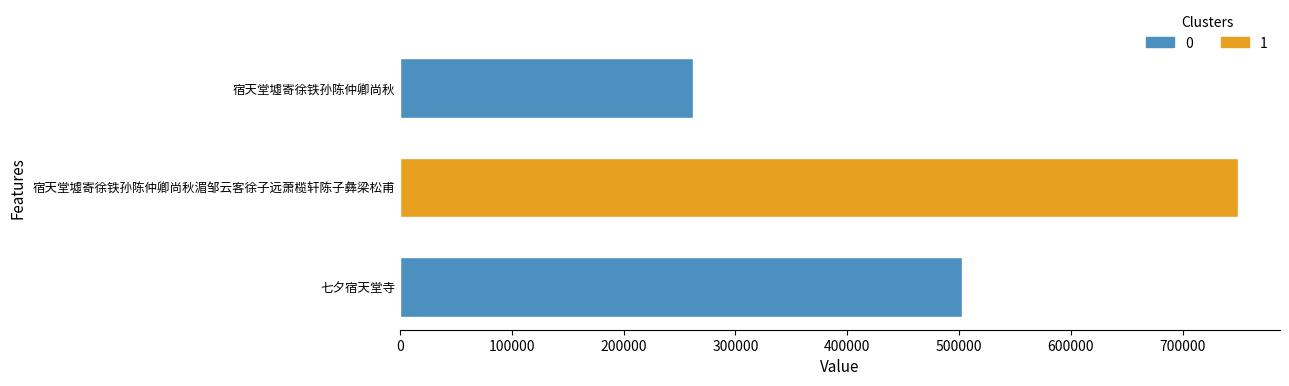

What is the change in value from 七夕宿天堂寺 to 宿天堂墟寄徐铁孙陈仲卿尚秋湄邹云客徐子远萧榄轩陈子彝梁松甫?

+247167